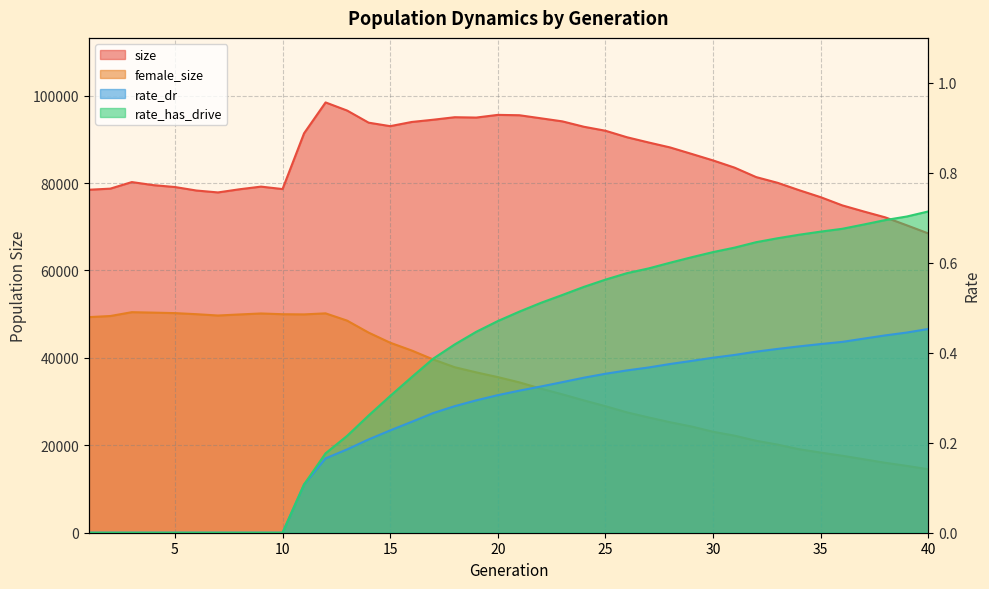

True or false: rate_dr and rate_has_drive intersect in this chart.

False